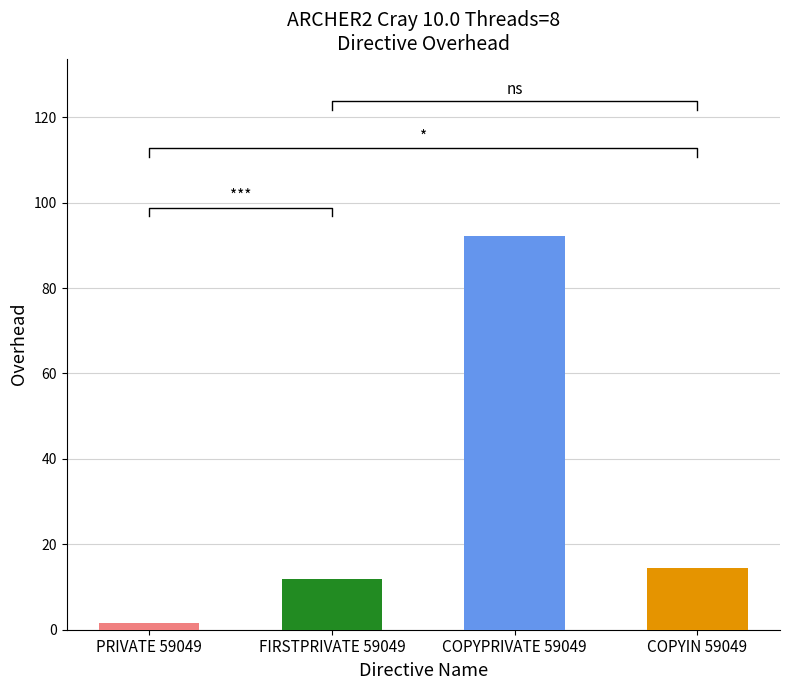

What is the difference between the second highest and minimum values?

12.8